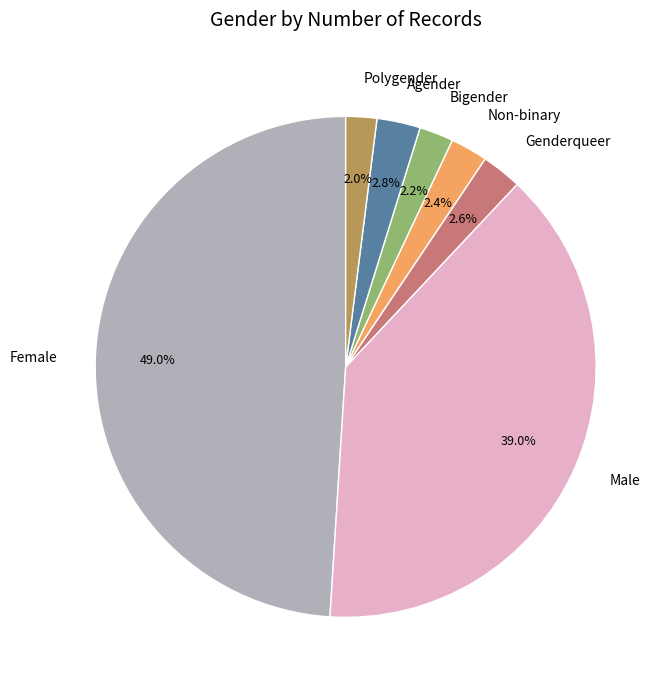

To the nearest percent, what is the difference between the largest and smallest slice percentages?

47%